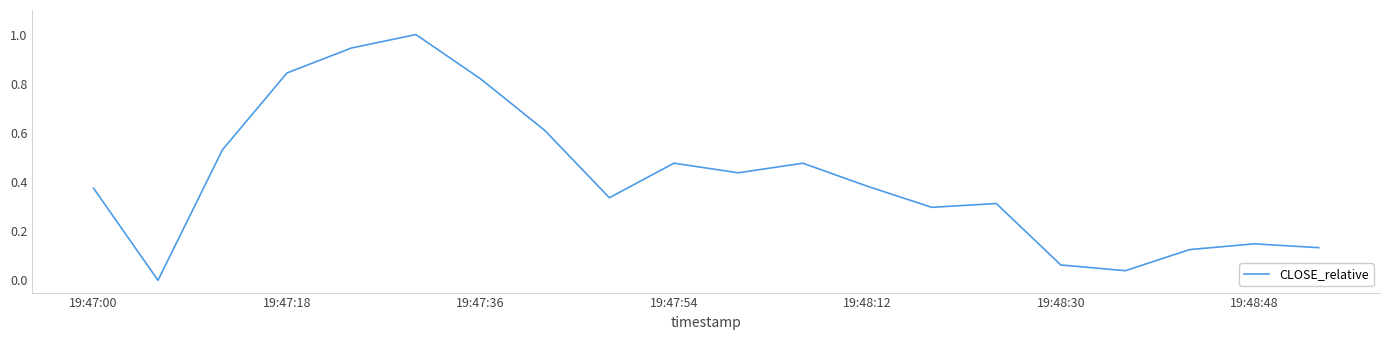

What is the greatest value displayed?

1.0